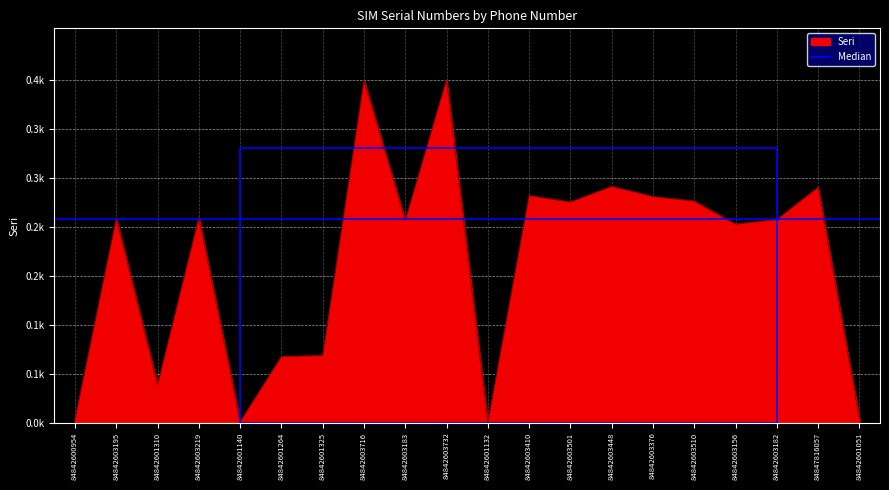

Rank the categories by value from lowest to highest.

84842601132, 84842601140, 84842600954, 84842601051, 84842601310, 84842601264, 84842601325, 84842603156, 84842603183, 84842603182, 84842603195, 84842603219, 84842603501, 84842603510, 84842603376, 84842603410, 84847816057, 84842603448, 84842603716, 84842603732